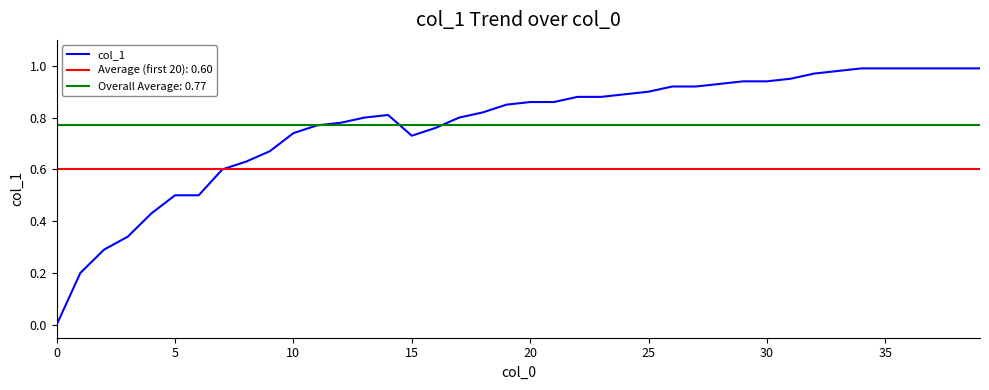

True or false: col_1 has a value of 0.3 at 25.

False